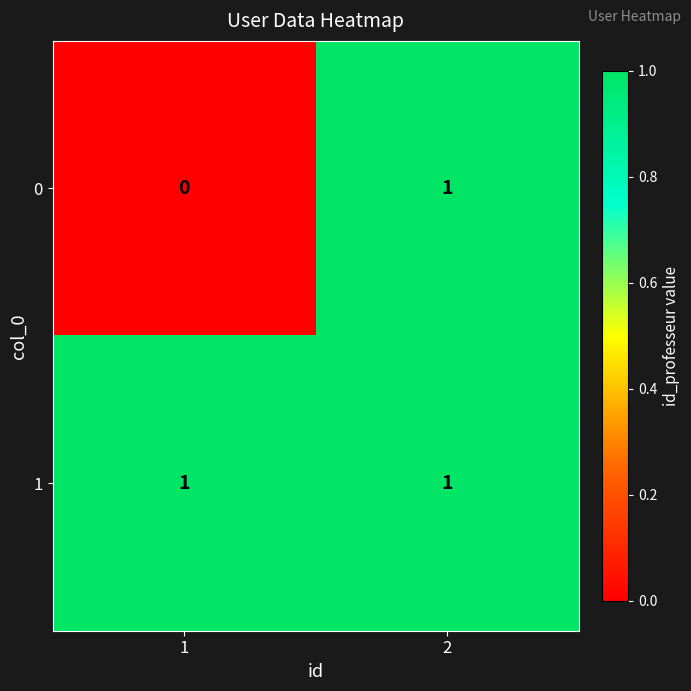

At how many categories does at least one series exceed 0?

2